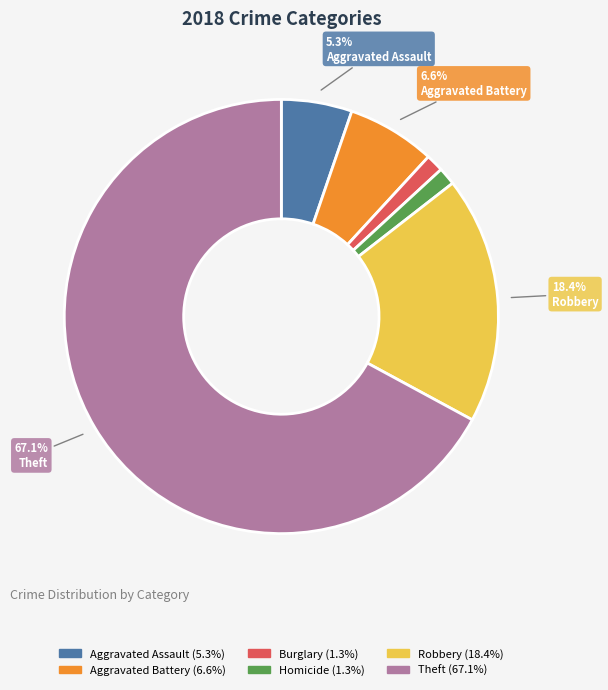

Is there any slice that represents more than half of the pie?

Yes